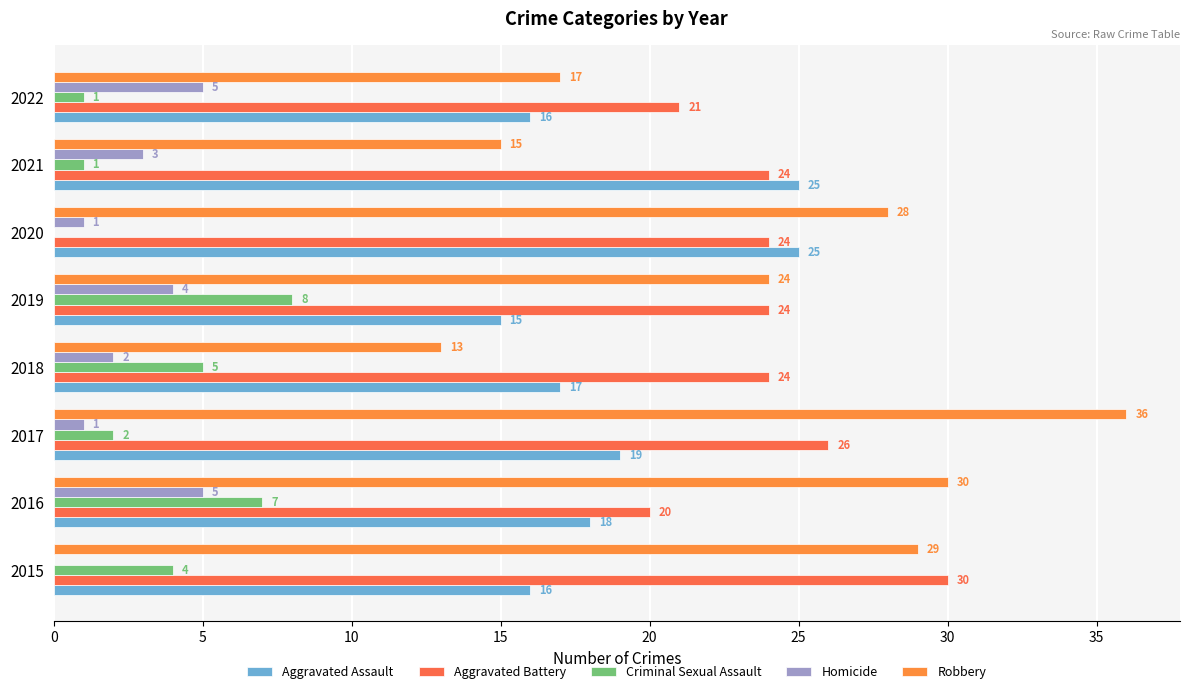

Count the number of data series in this chart.

5